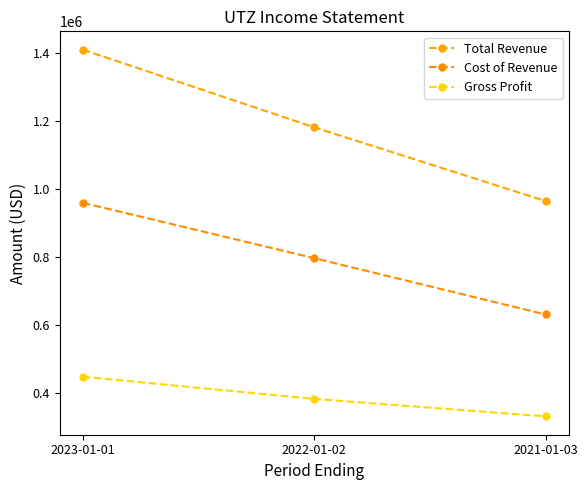

How many Cost of Revenue values are between 631600 and 959300?

3